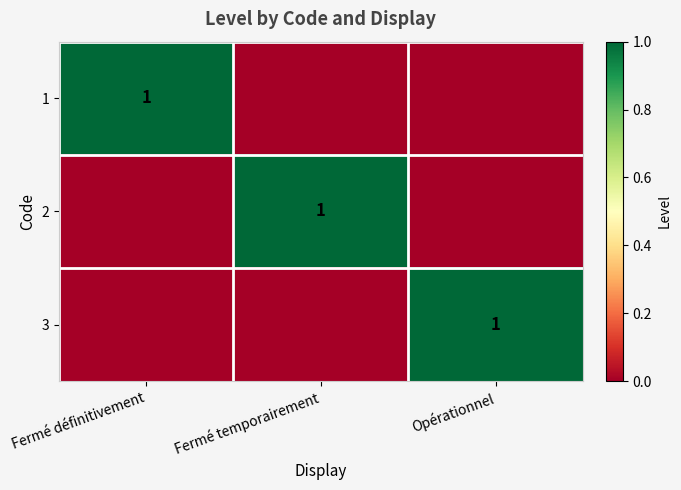

How many series are shown in this chart?

3